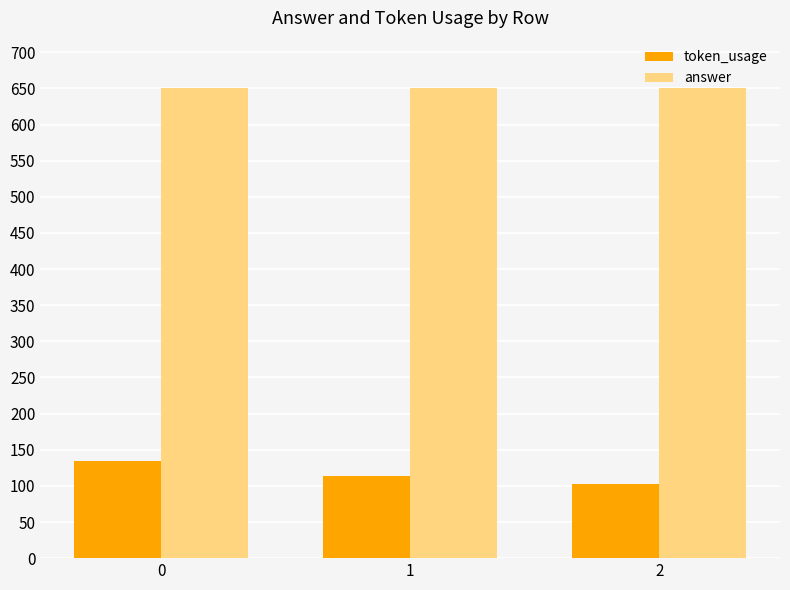

Between 0 and 2, which series saw the biggest shift?

token_usage